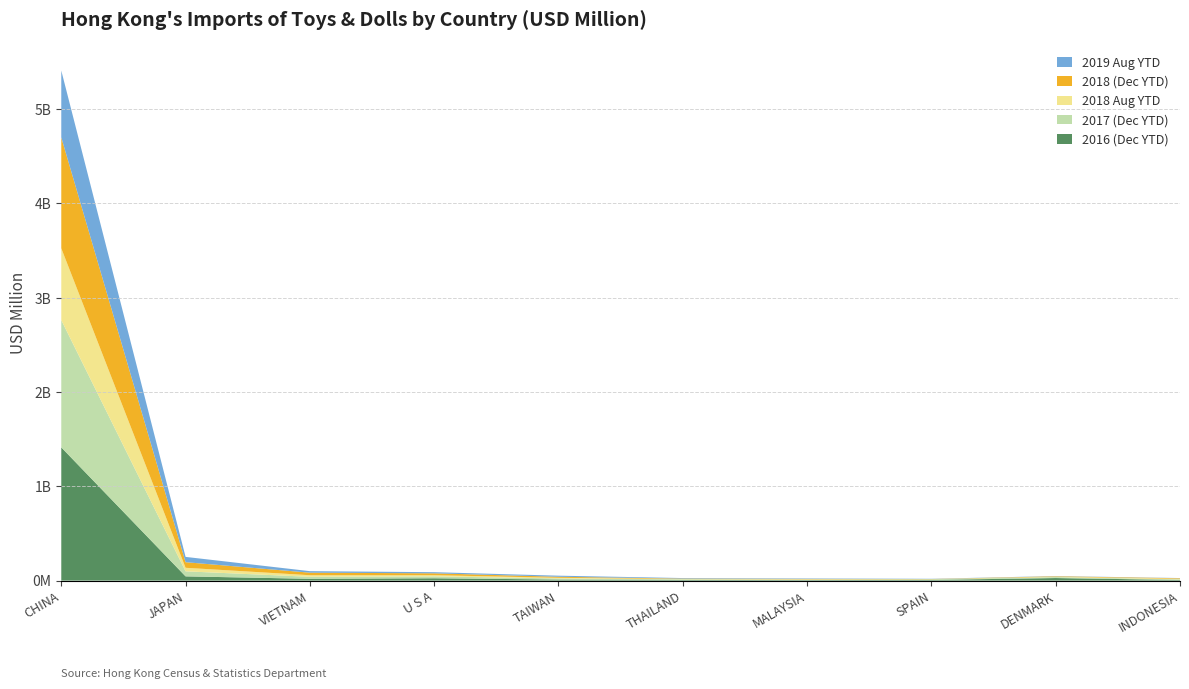

Reading left to right, transcribe all the data shown in this chart.

2016 (Dec YTD): CHINA=1412.9	JAPAN=44.9	VIETNAM=19.1	U S A=24.8	TAIWAN=11.1	THAILAND=7.0	MALAYSIA=5.8	SPAIN=7.2	DENMARK=27.2	INDONESIA=6.4
2017 (Dec YTD): CHINA=1349.7	JAPAN=53.4	VIETNAM=21.2	U S A=20.0	TAIWAN=11.7	THAILAND=6.8	MALAYSIA=5.0	SPAIN=6.9	DENMARK=10.0	INDONESIA=7.0
2018 Aug YTD: CHINA=761.7	JAPAN=37.5	VIETNAM=16.7	U S A=12.5	TAIWAN=7.0	THAILAND=3.0	MALAYSIA=3.0	SPAIN=0.6	DENMARK=3.5	INDONESIA=5.3
2018 (Dec YTD): CHINA=1176.2	JAPAN=59.4	VIETNAM=27.1	U S A=19.9	TAIWAN=10.7	THAILAND=4.6	MALAYSIA=4.1	SPAIN=2.0	DENMARK=5.2	INDONESIA=6.3
2019 Aug YTD: CHINA=708.8	JAPAN=56.1	VIETNAM=16.2	U S A=12.0	TAIWAN=11.6	THAILAND=5.5	MALAYSIA=4.8	SPAIN=2.5	DENMARK=2.3	INDONESIA=2.0